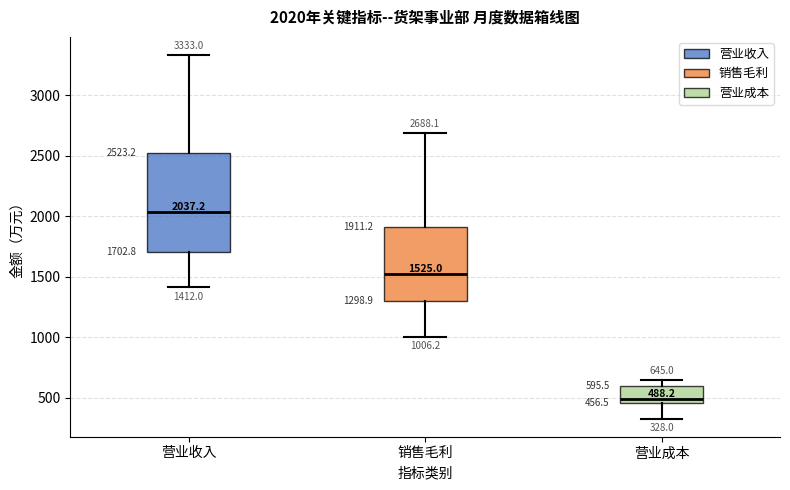

Which box's median line is the lowest?

营业成本